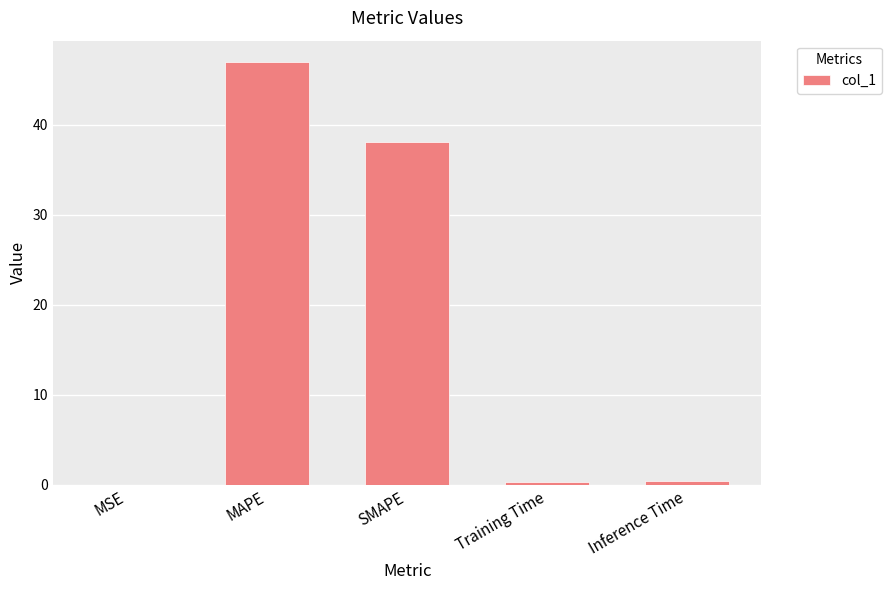

Which category has the highest value across all series?

MAPE